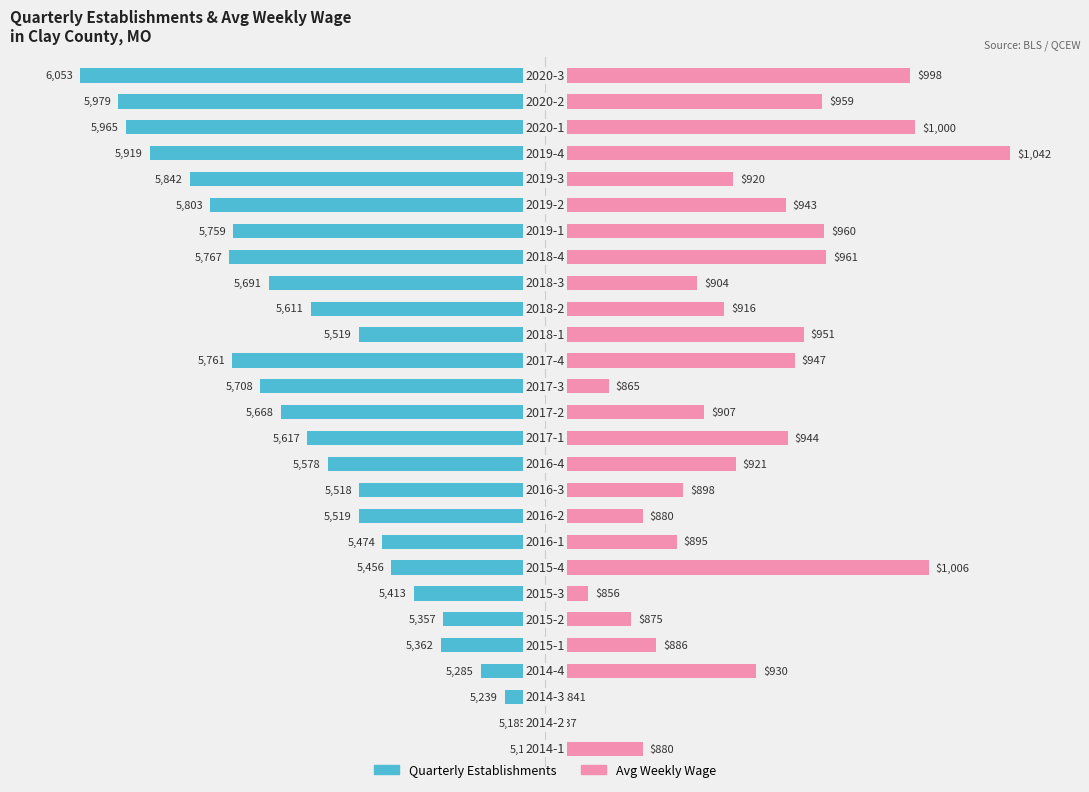

Which series changed the most between 0 and 22?

Quarterly Establishments